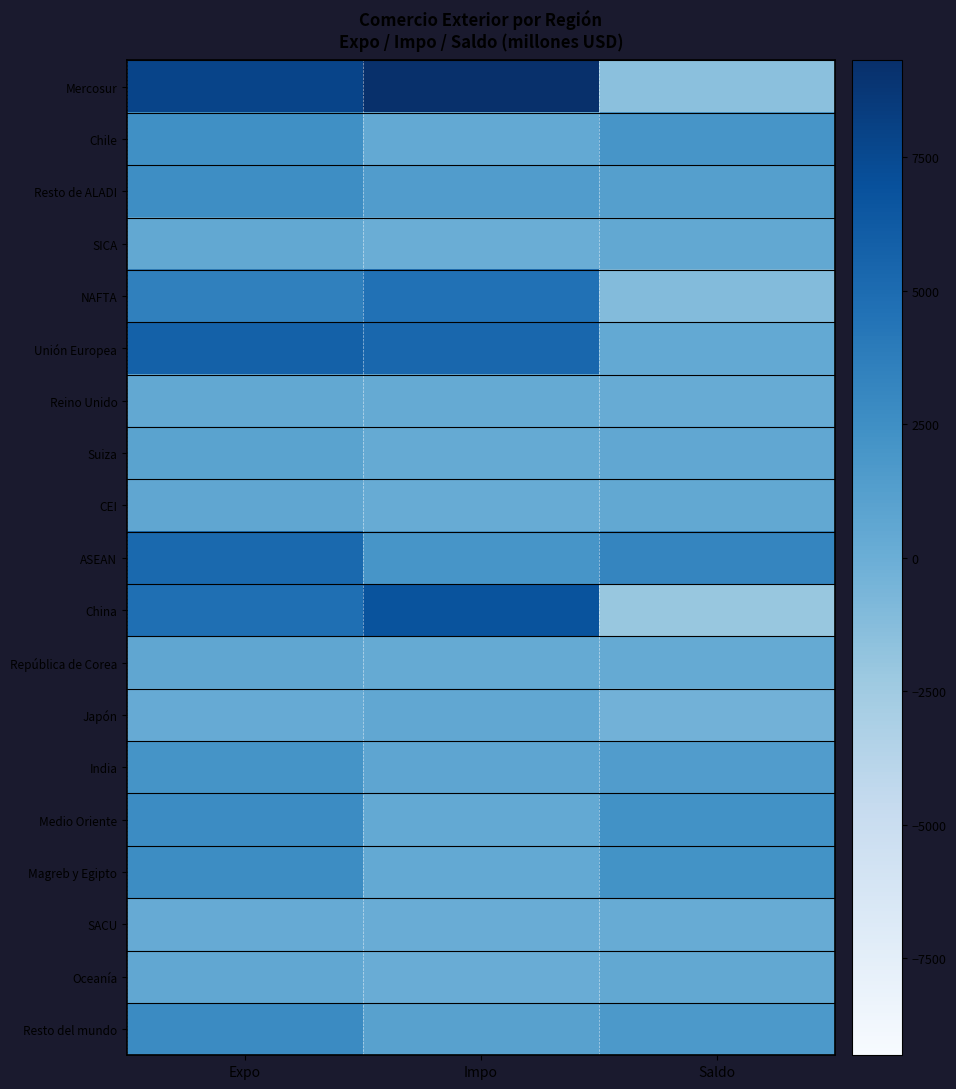

Reading left to right, what are all the values shown in this chart?

Mercosur: Expo=7830	Impo=9317	Saldo=-1487
Chile: Expo=2422	Impo=426	Saldo=1996
Resto de ALADI: Expo=2560	Impo=1384	Saldo=1176
SICA: Expo=488	Impo=21	Saldo=467
NAFTA: Expo=3507	Impo=4611	Saldo=-1104
Unión Europea: Expo=5782	Impo=5360	Saldo=422
Reino Unido: Expo=503	Impo=295	Saldo=208
Suiza: Expo=895	Impo=358	Saldo=537
CEI: Expo=605	Impo=151	Saldo=454
ASEAN: Expo=5180	Impo=2003	Saldo=3177
China: Expo=4750	Impo=6798	Saldo=-2048
República de Corea: Expo=646	Impo=296	Saldo=350
Japón: Expo=265	Impo=580	Saldo=-315
India: Expo=2118	Impo=676	Saldo=1442
Medio Oriente: Expo=2694	Impo=399	Saldo=2295
Magreb y Egipto: Expo=2665	Impo=434	Saldo=2231
SACU: Expo=282	Impo=90	Saldo=192
Oceanía: Expo=581	Impo=129	Saldo=452
Resto del mundo: Expo=2785	Impo=1057	Saldo=1728